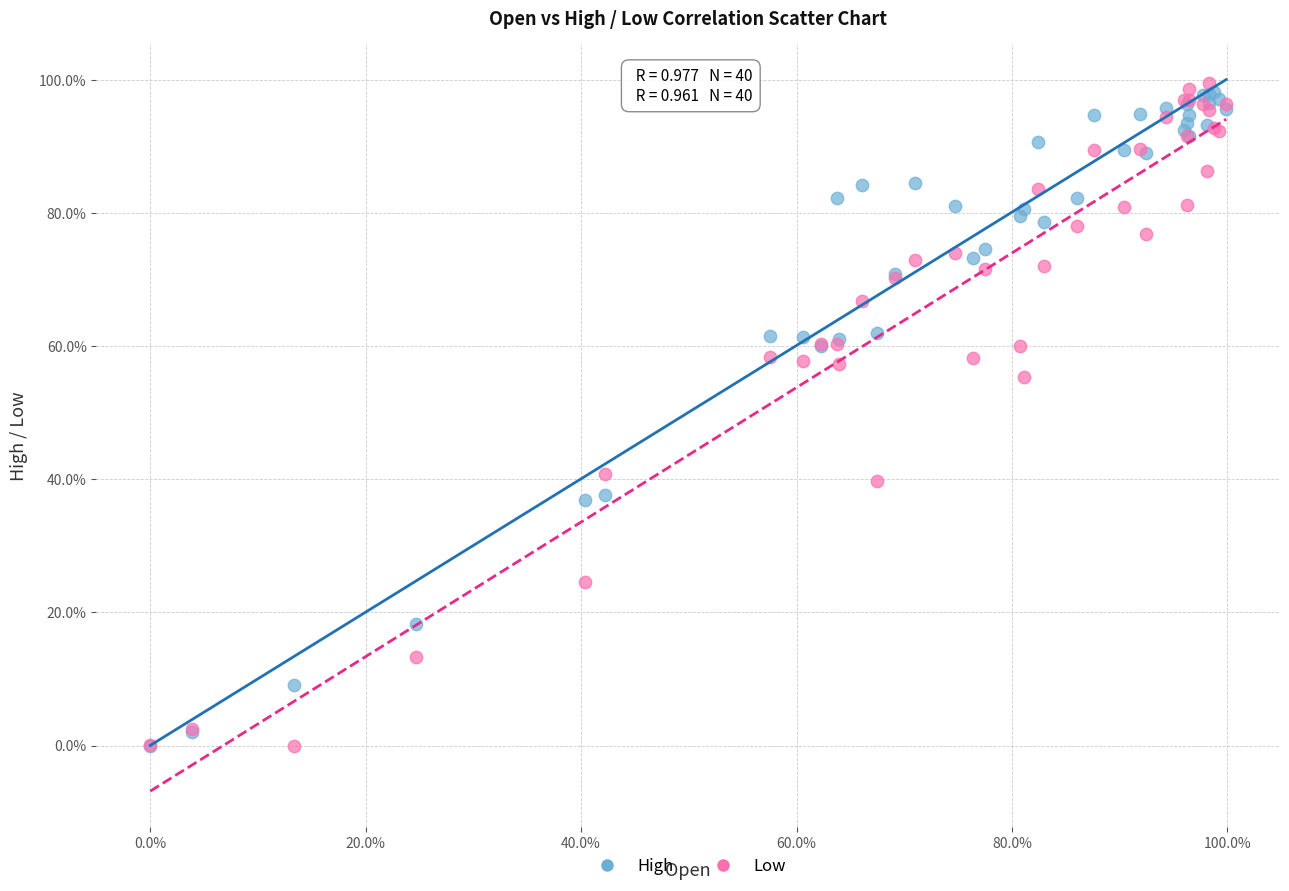

What are all the series names shown in the legend?

High, Low